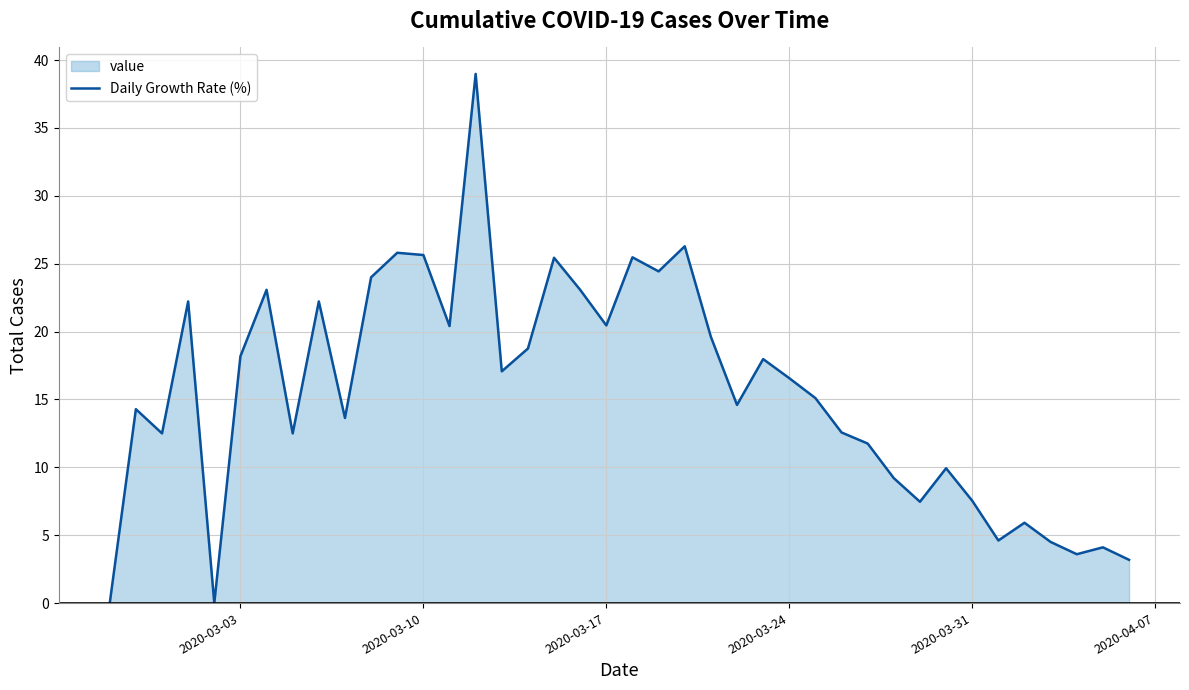

True or false: the data shows 5.2 at 2020-03-24.

False